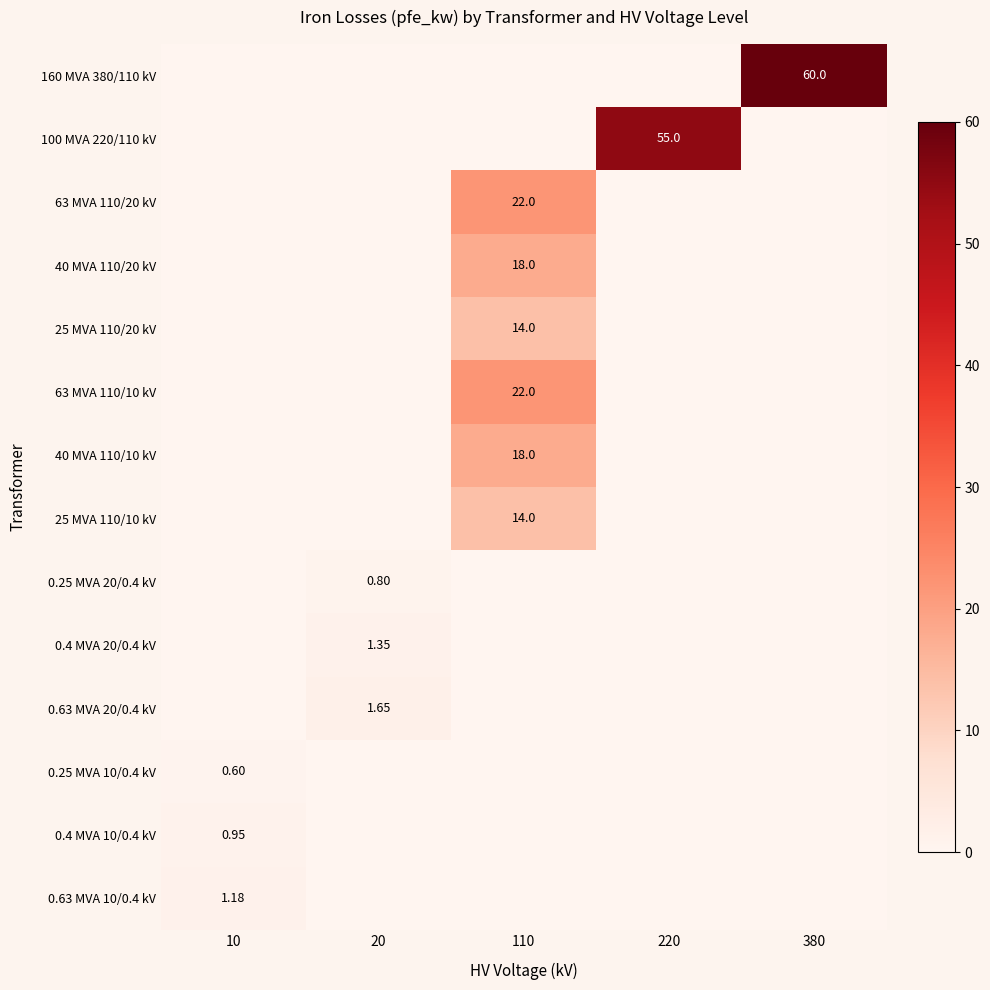

At how many categories does at least one series exceed 58?

1